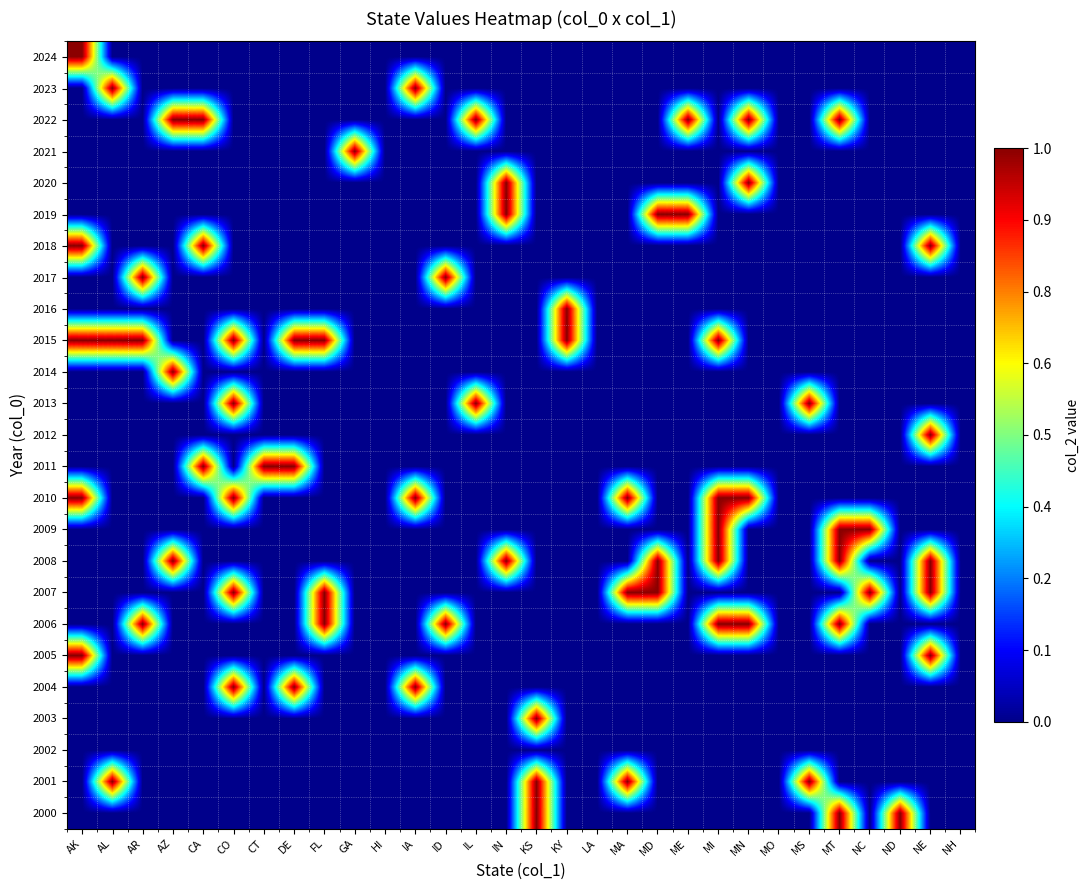

Which series changed the most between HI and LA?

2024